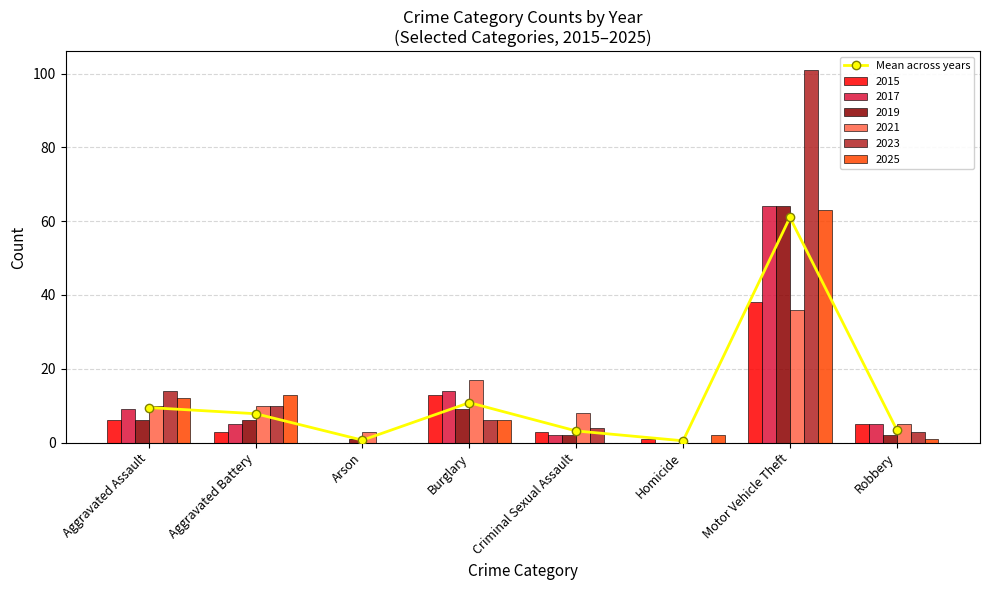

What is the difference between the maximum and minimum values?

60.5